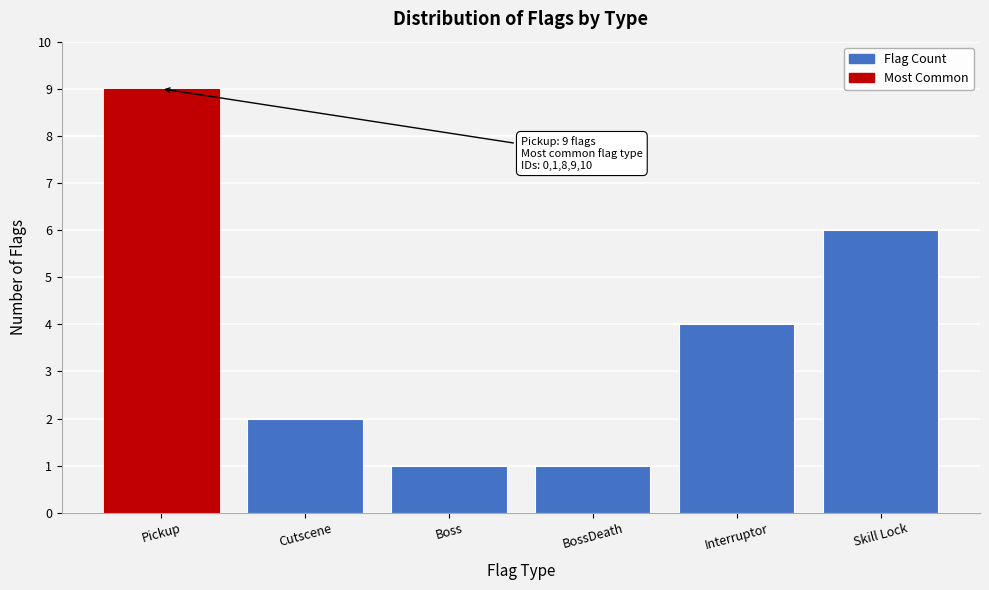

Reading left to right, what are all the values shown in this chart?

Pickup=9	Cutscene=2	Boss=1	BossDeath=1	Interruptor=4	Skill Lock=6